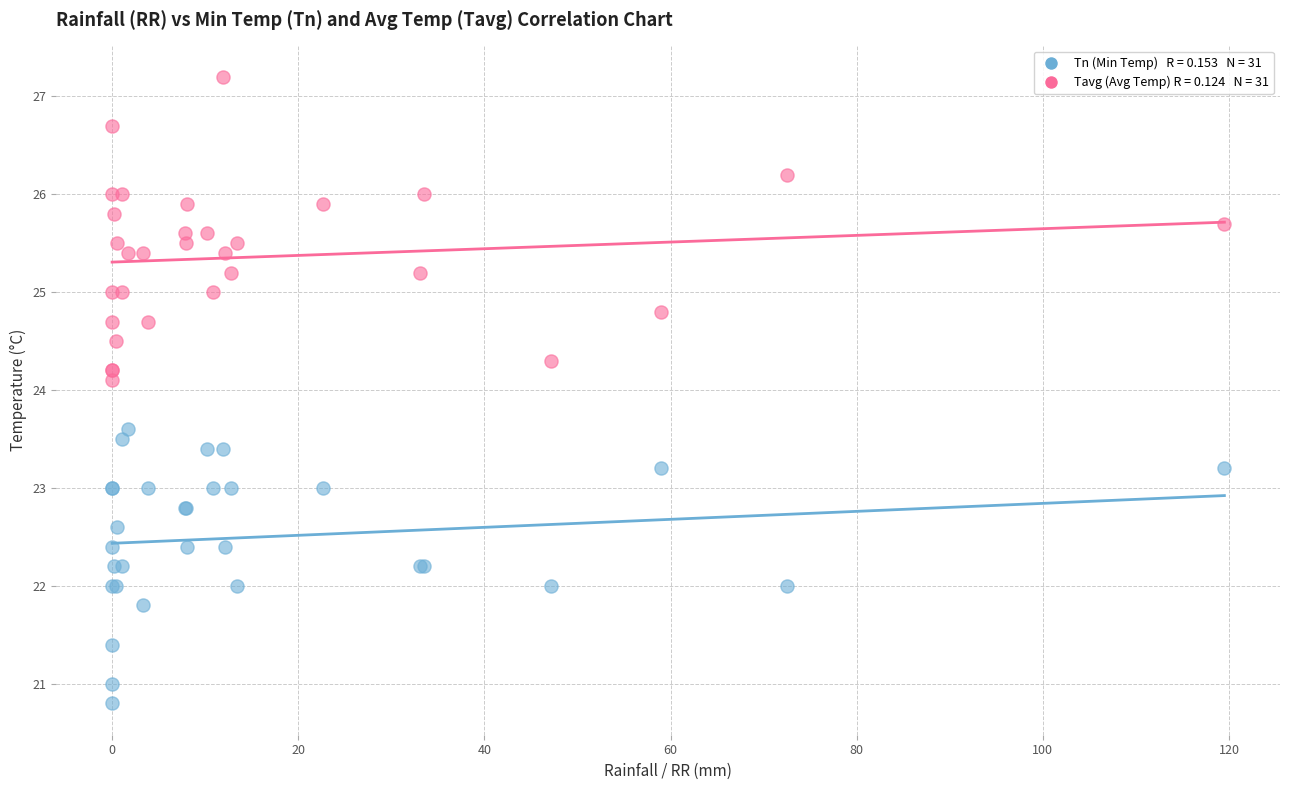

Across all series, what Y value is closest to 24?

24.1